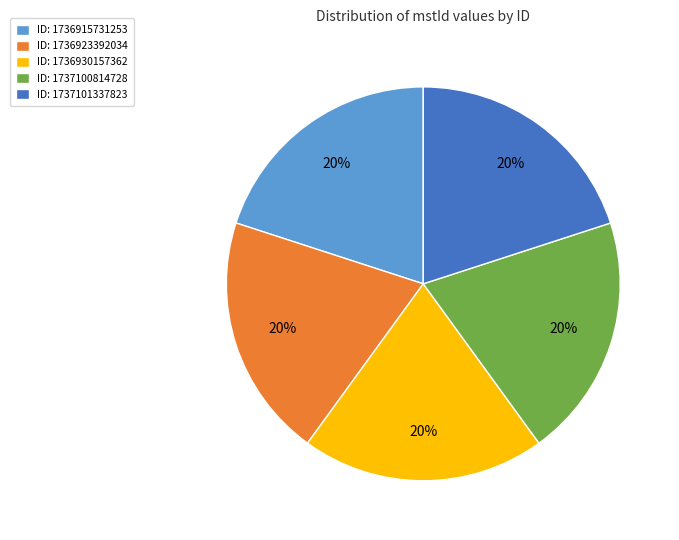

To the nearest percent, what is the average slice percentage?

20%